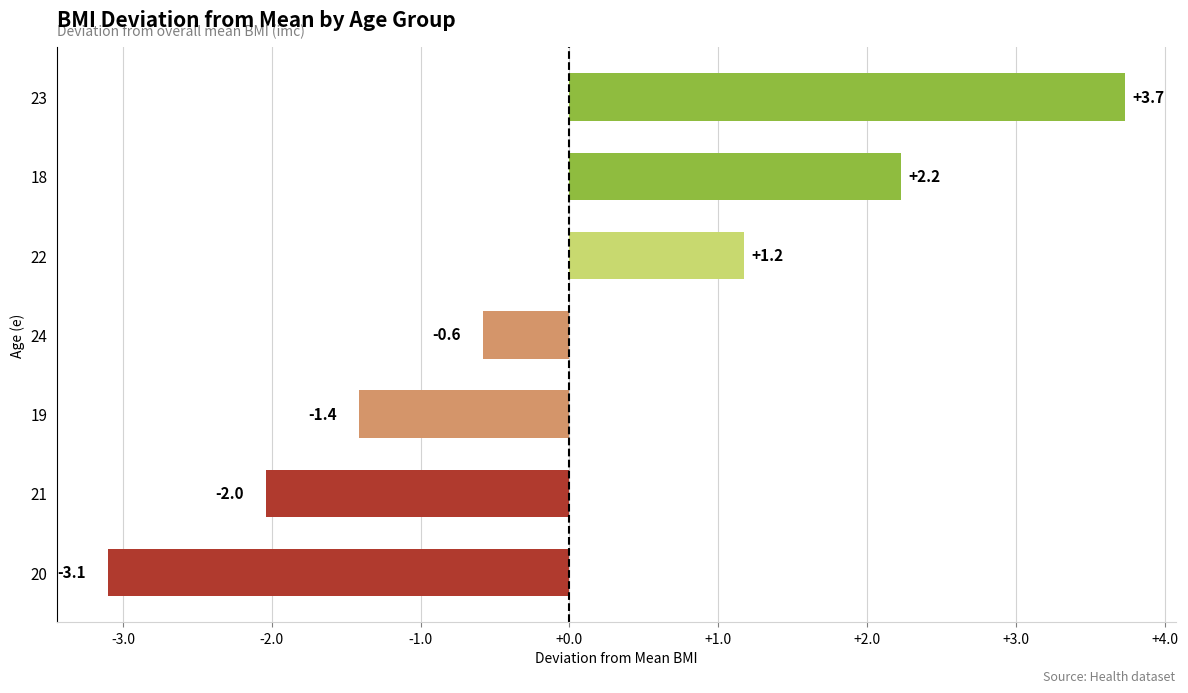

What is the greatest value displayed?

3.7